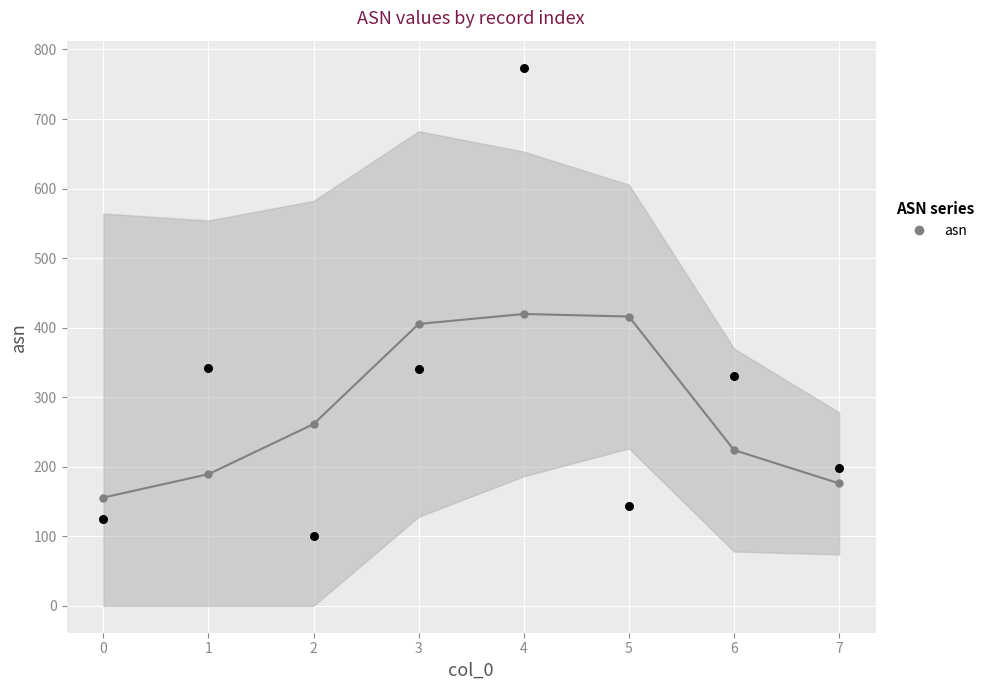

Approximately how many times larger is the value at 5 compared to 3?

0.4